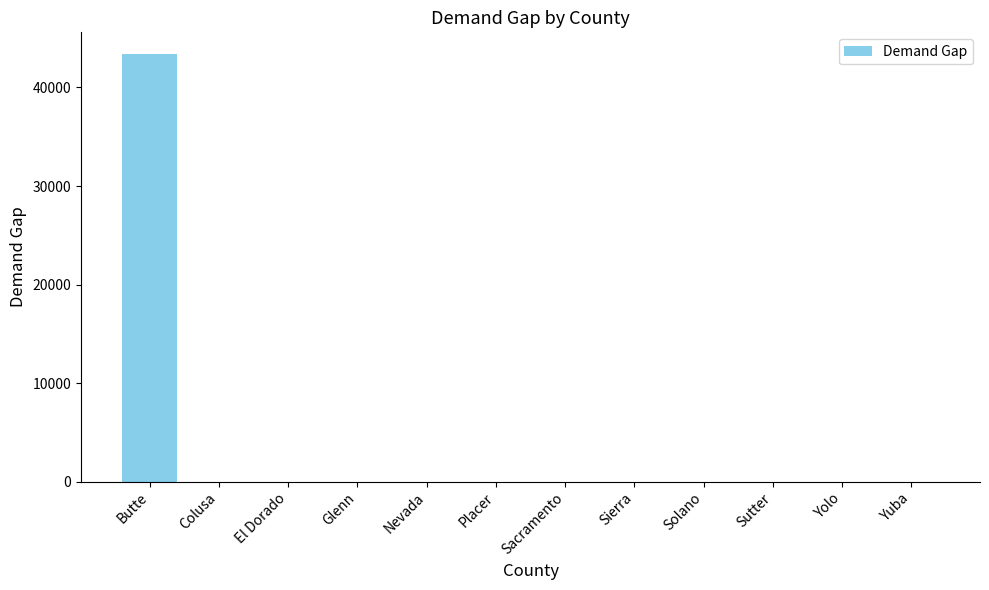

What is the maximum value shown in the chart?

43422